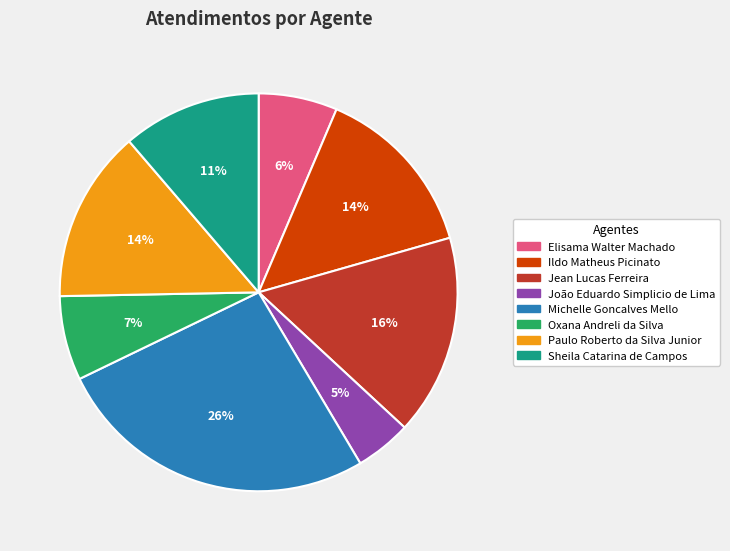

Is it true that Elisama Walter Machado is 1% of the pie?

False